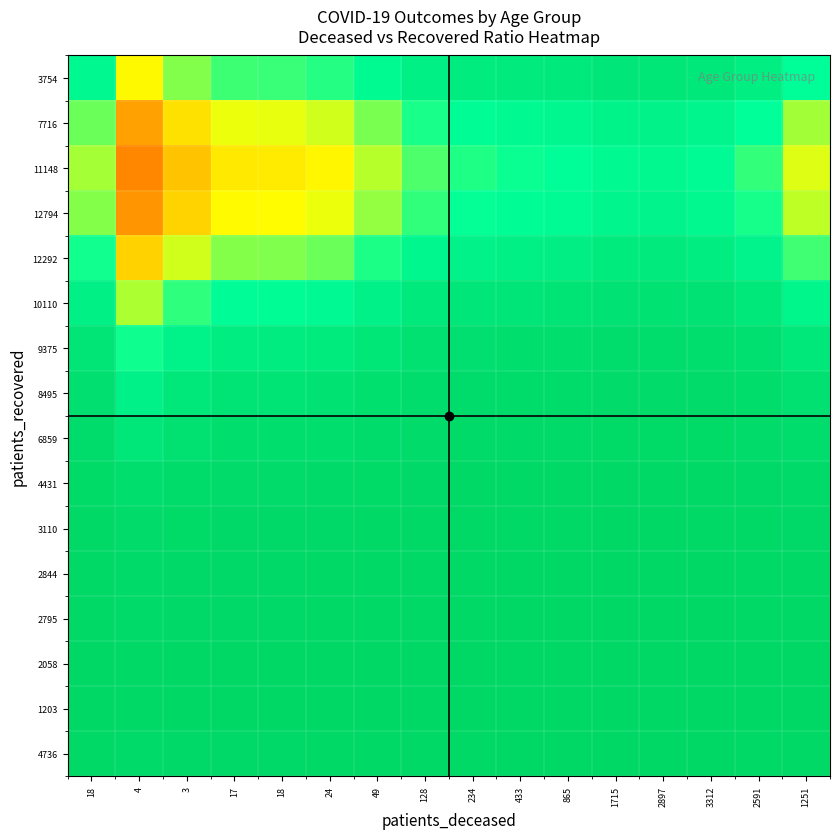

What is the difference between the highest and lowest values at 234?

0.3